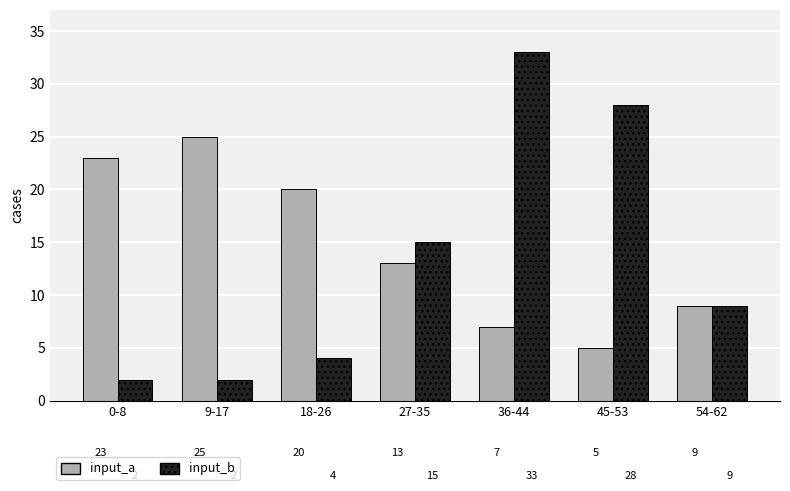

Rank the series by their maximum value, from lowest to highest.

input_a, input_b